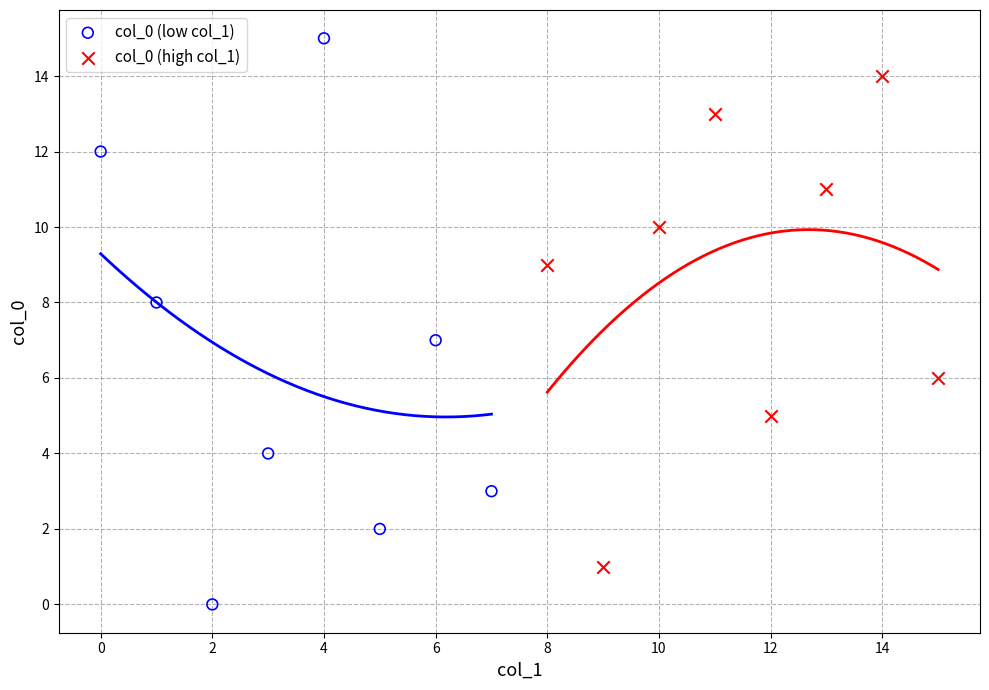

Which series reaches the maximum Y coordinate?

col_0 (low col_1)